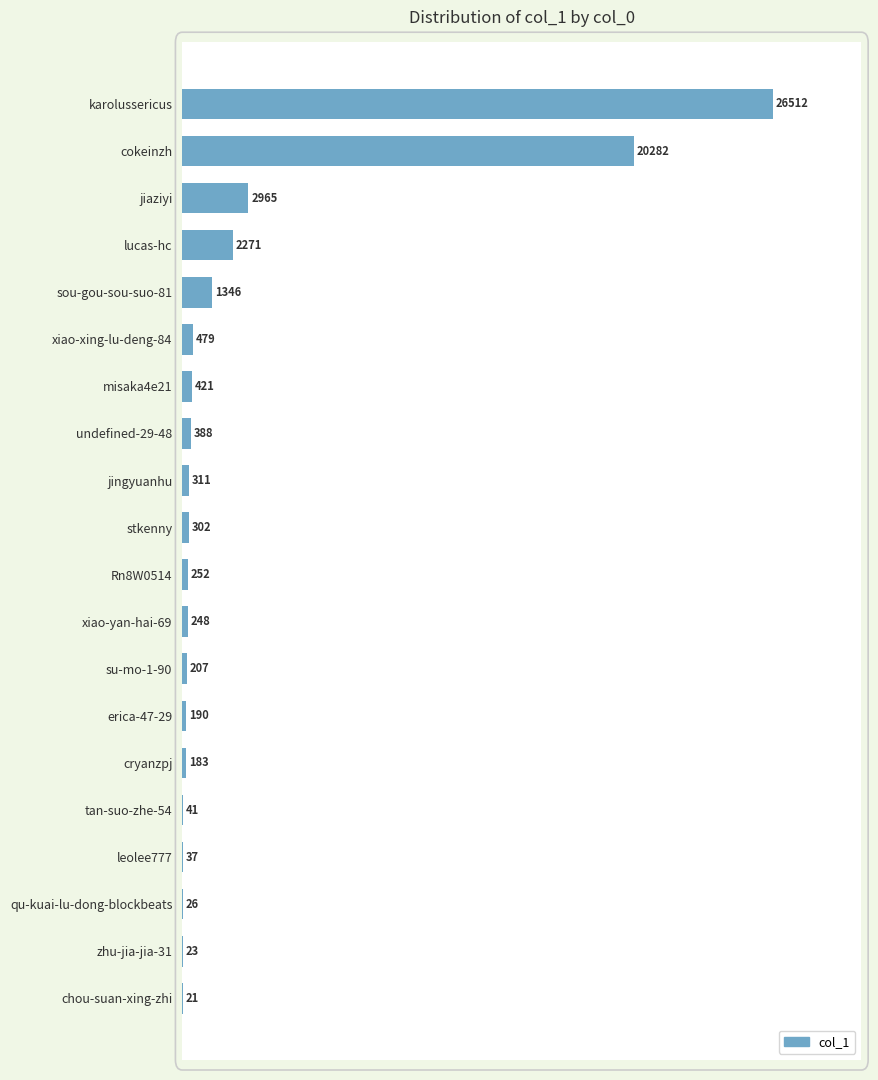

What is the sum of the values at stkenny and zhu-jia-jia-31?

325